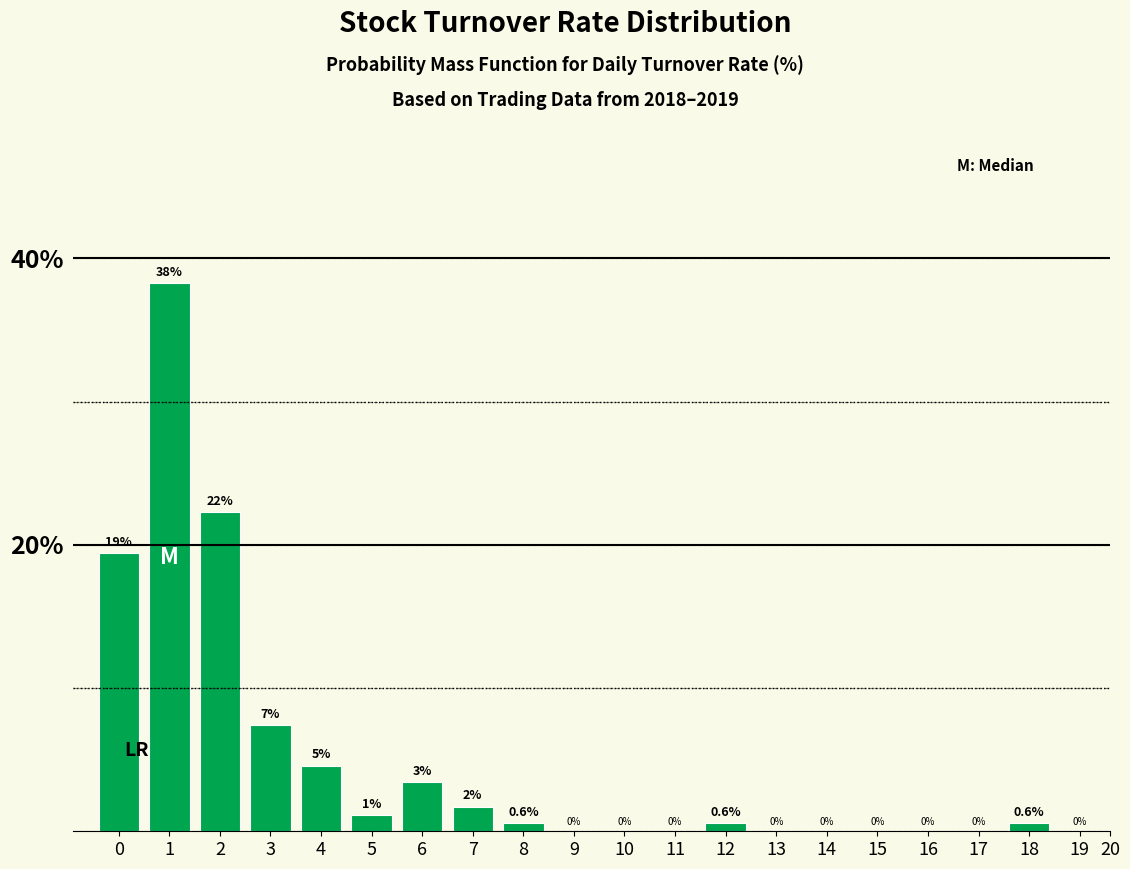

What is the maximum value shown in the chart?

38.3